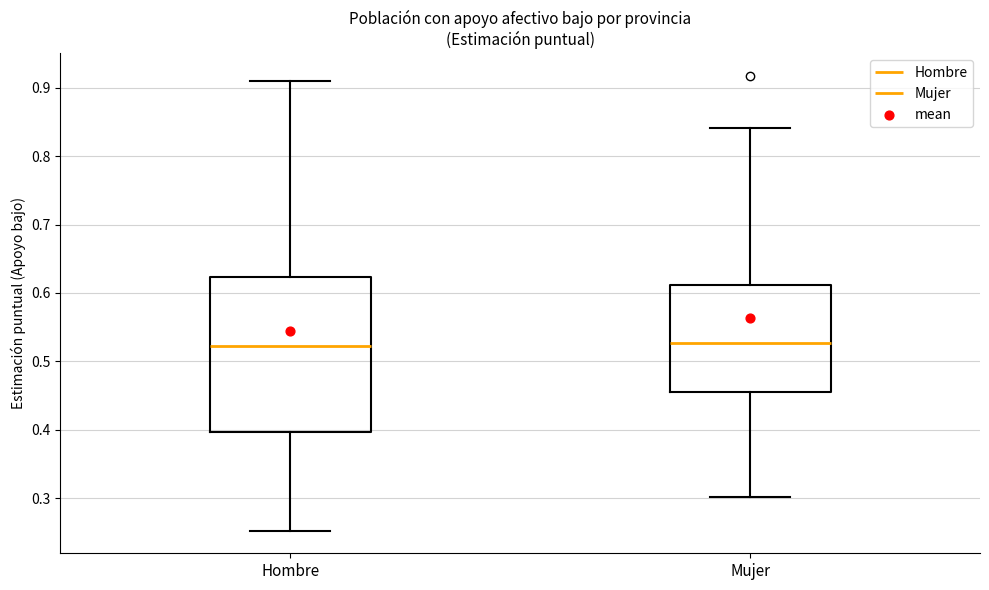

Reading left to right, transcribe this box plot: for each box, give where its median line is, the range the box spans, and where its two whiskers end, as read against the y-axis. The values are not printed on the chart, so give them approximately, as read against the axis.

Hombre: median 0.52, box 0.40 to 0.62, whiskers 0.25 to 0.91
Mujer: median 0.53, box 0.45 to 0.61, whiskers 0.30 to 0.84